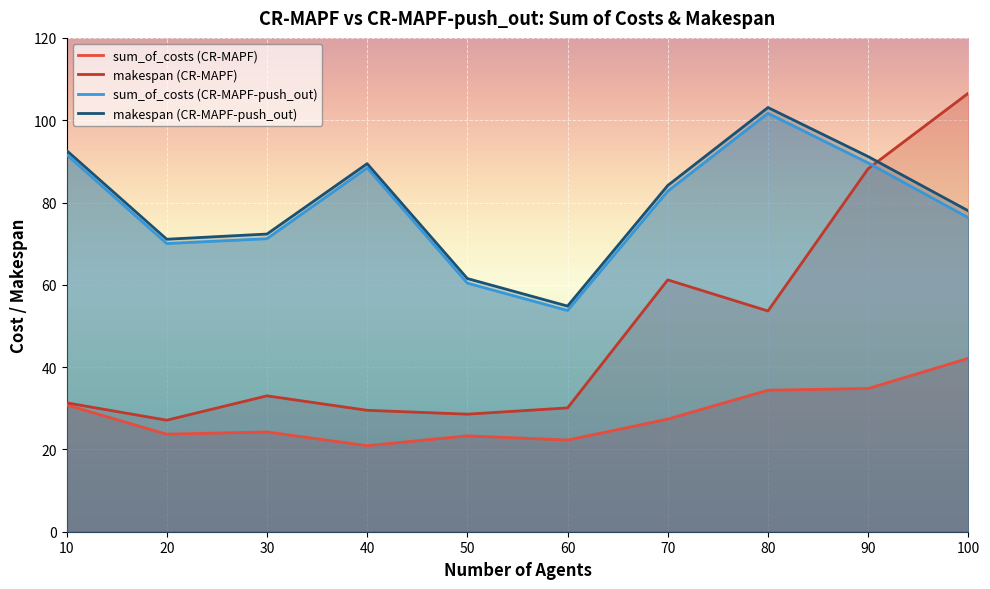

Is it true that sum_of_costs (CR-MAPF) equals 22.3 at 60?

True